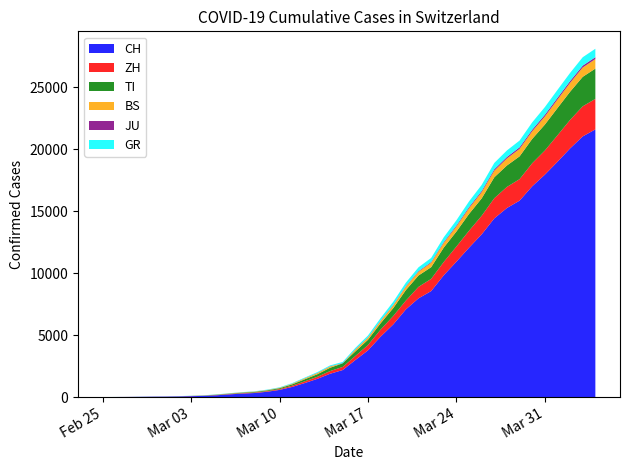

Reading left to right, transcribe all the data shown in this chart.

CH: 2020-02-25=0	2020-02-26=4	2020-02-27=8	2020-02-28=19	2020-02-29=29	2020-03-01=35	2020-03-02=49	2020-03-03=69	2020-03-04=96	2020-03-05=140	2020-03-06=214	2020-03-07=276	2020-03-08=323	2020-03-09=424	2020-03-10=575	2020-03-11=814	2020-03-12=1129	2020-03-13=1470	2020-03-14=1877	2020-03-15=2176	2020-03-16=2983	2020-03-17=3763	2020-03-18=4870	2020-03-19=5854	2020-03-20=7067	2020-03-21=7959	2020-03-22=8542	2020-03-23=9820	2020-03-24=10914	2020-03-25=12043	2020-03-26=13118	2020-03-27=14407	2020-03-28=15244	2020-03-29=15838	2020-03-30=16994	2020-03-31=17931	2020-04-01=18970	2020-04-02=20050	2020-04-03=21018	2020-04-04=21583
ZH: 2020-02-25=0	2020-02-26=0	2020-02-27=2	2020-02-28=2	2020-02-29=6	2020-03-01=7	2020-03-02=10	2020-03-03=13	2020-03-04=15	2020-03-05=23	2020-03-06=29	2020-03-07=34	2020-03-08=40	2020-03-09=49	2020-03-10=62	2020-03-11=101	2020-03-12=140	2020-03-13=163	2020-03-14=218	2020-03-15=250	2020-03-16=326	2020-03-17=429	2020-03-18=568	2020-03-19=679	2020-03-20=711	2020-03-21=925	2020-03-22=984	2020-03-23=1073	2020-03-24=1221	2020-03-25=1368	2020-03-26=1500	2020-03-27=1627	2020-03-28=1701	2020-03-29=1733	2020-03-30=1859	2020-03-31=1947	2020-04-01=2136	2020-04-02=2300	2020-04-03=2428	2020-04-04=2461
TI: 2020-02-25=0	2020-02-26=1	2020-02-27=1	2020-02-28=1	2020-02-29=2	2020-03-01=2	2020-03-02=4	2020-03-03=8	2020-03-04=13	2020-03-05=25	2020-03-06=28	2020-03-07=41	2020-03-08=49	2020-03-09=61	2020-03-10=75	2020-03-11=108	2020-03-12=163	2020-03-13=206	2020-03-14=265	2020-03-15=293	2020-03-16=368	2020-03-17=426	2020-03-18=511	2020-03-19=638	2020-03-20=849	2020-03-21=916	2020-03-22=945	2020-03-23=1162	2020-03-24=1209	2020-03-25=1354	2020-03-26=1401	2020-03-27=1688	2020-03-28=1727	2020-03-29=1837	2020-03-30=1962	2020-03-31=2091	2020-04-01=2195	2020-04-02=2271	2020-04-03=2377	2020-04-04=2442
BS: 2020-02-25=0	2020-02-26=0	2020-02-27=1	2020-02-28=1	2020-02-29=1	2020-03-01=1	2020-03-02=1	2020-03-03=3	2020-03-04=3	2020-03-05=8	2020-03-06=15	2020-03-07=21	2020-03-08=24	2020-03-09=28	2020-03-10=33	2020-03-11=49	2020-03-12=73	2020-03-13=92	2020-03-14=100	2020-03-15=0	2020-03-16=143	2020-03-17=164	2020-03-18=181	2020-03-19=220	2020-03-20=270	2020-03-21=297	2020-03-22=356	2020-03-23=374	2020-03-24=410	2020-03-25=462	2020-03-26=501	2020-03-27=530	2020-03-28=569	2020-03-29=605	2020-03-30=617	2020-03-31=653	2020-04-01=687	2020-04-02=714	2020-04-03=754	2020-04-04=767
JU: 2020-02-25=0	2020-02-26=0	2020-02-27=1	2020-02-28=1	2020-02-29=1	2020-03-01=1	2020-03-02=1	2020-03-03=2	2020-03-04=2	2020-03-05=4	2020-03-06=4	2020-03-07=5	2020-03-08=5	2020-03-09=7	2020-03-10=7	2020-03-11=7	2020-03-12=12	2020-03-13=17	2020-03-14=18	2020-03-15=19	2020-03-16=25	2020-03-17=29	2020-03-18=32	2020-03-19=36	2020-03-20=44	2020-03-21=54	2020-03-22=61	2020-03-23=69	2020-03-24=82	2020-03-25=92	2020-03-26=100	2020-03-27=114	2020-03-28=119	2020-03-29=127	2020-03-30=128	2020-03-31=140	2020-04-01=145	2020-04-02=149	2020-04-03=149	2020-04-04=154
GR: 2020-02-25=0	2020-02-26=2	2020-02-27=2	2020-02-28=6	2020-02-29=6	2020-03-01=6	2020-03-02=9	2020-03-03=10	2020-03-04=13	2020-03-05=15	2020-03-06=16	2020-03-07=18	2020-03-08=19	2020-03-09=28	2020-03-10=32	2020-03-11=44	2020-03-12=53	2020-03-13=65	2020-03-14=73	2020-03-15=93	2020-03-16=118	2020-03-17=152	2020-03-18=204	2020-03-19=252	2020-03-20=283	2020-03-21=311	2020-03-22=327	2020-03-23=386	2020-03-24=419	2020-03-25=458	2020-03-26=487	2020-03-27=513	2020-03-28=527	2020-03-29=542	2020-03-30=591	2020-03-31=617	2020-04-01=635	2020-04-02=655	2020-04-03=678	2020-04-04=680